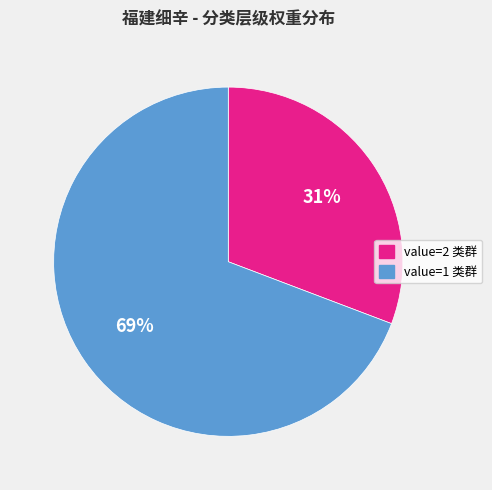

To the nearest percent, what is the difference between the largest and smallest slice percentages?

38%